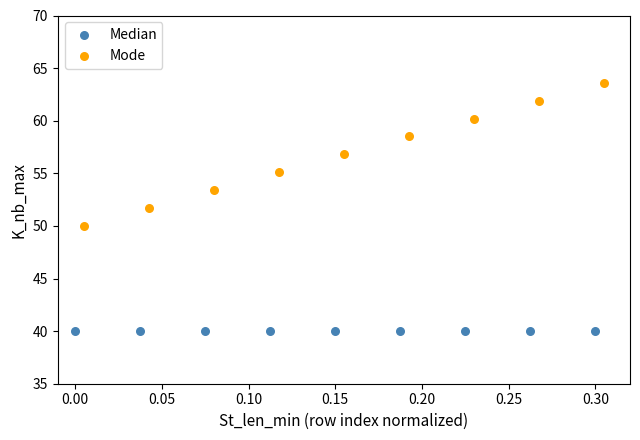

Which series contains the lowest Y value?

Median